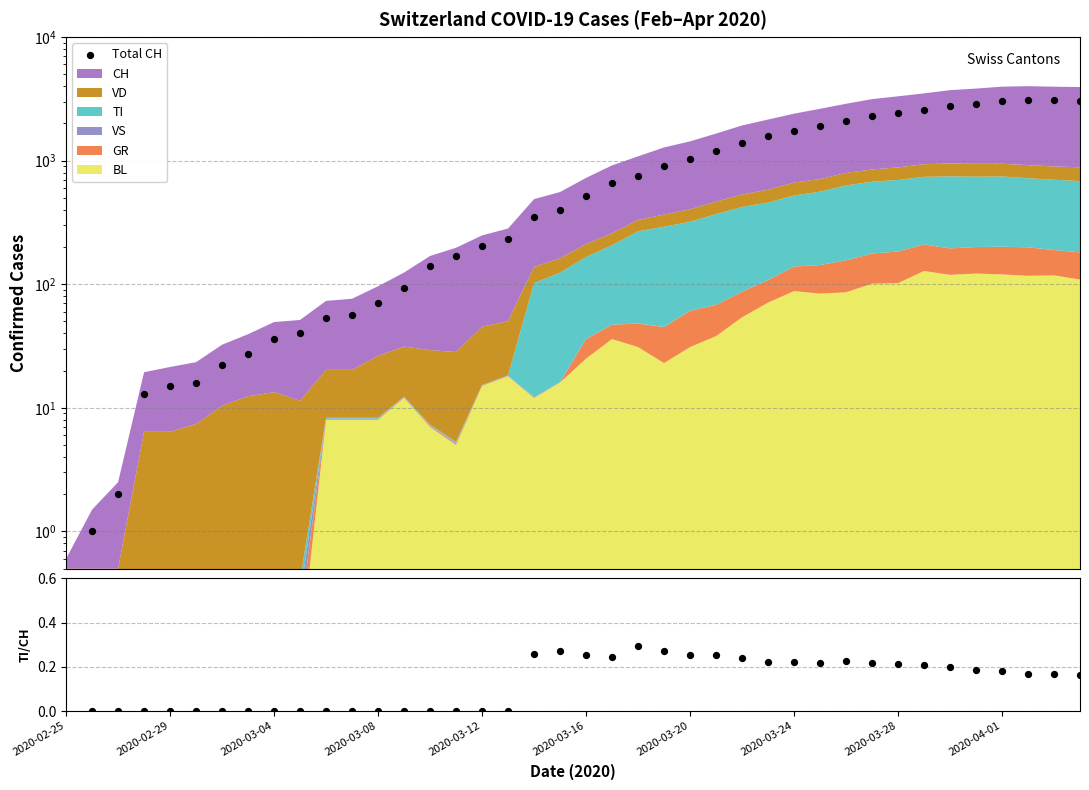

What is the total value across all series at 17?

232.0